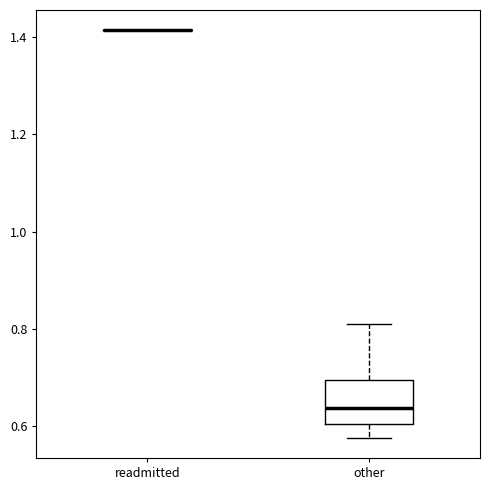

Reading left to right, read every box against the y-axis: the position of its median line, the range the box covers, and the ends of its whiskers. The values are not printed on the chart, so give them approximately, as read against the axis.

readmitted: box collapsed to a line at 1.42, whiskers 1.42 to 1.42
other: median 0.64, box 0.60 to 0.70, whiskers 0.58 to 0.80